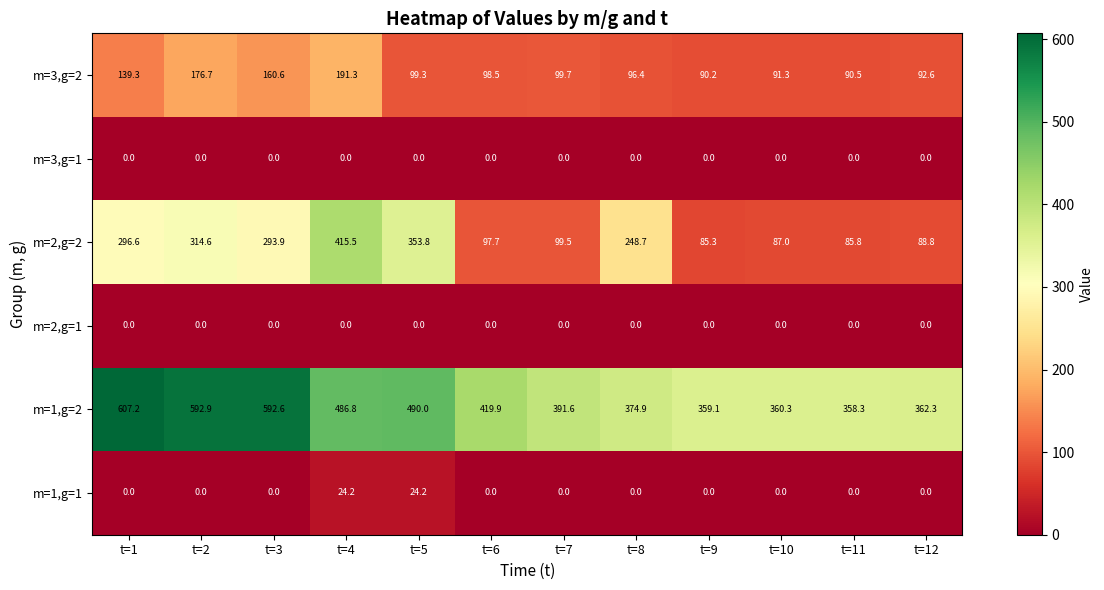

At which category does the chart reach its peak across all series?

t=1